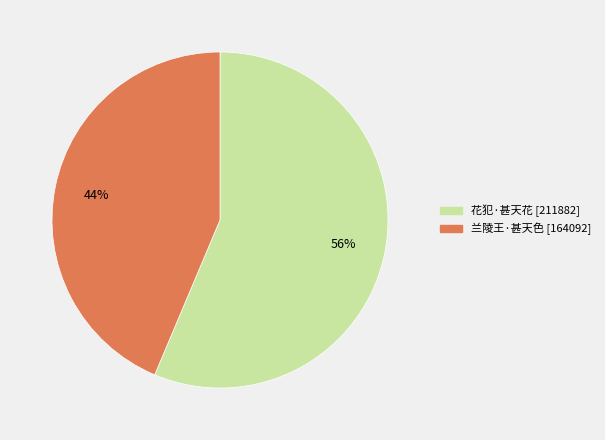

To the nearest percent, what is the combined percentage of 兰陵王·甚天色 and 花犯·甚天花?

100%